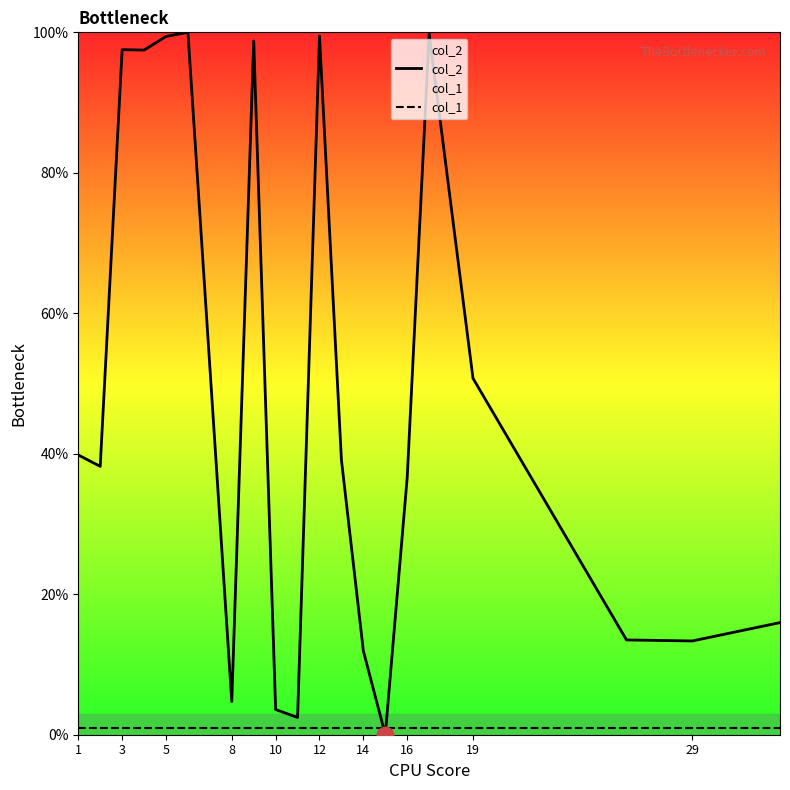

What are all the series names shown in the legend?

col_2, col_1